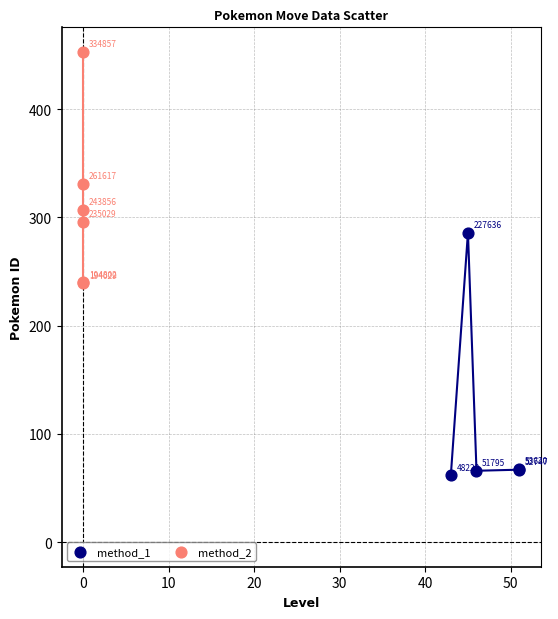

Which series reaches the maximum Y coordinate?

method_2